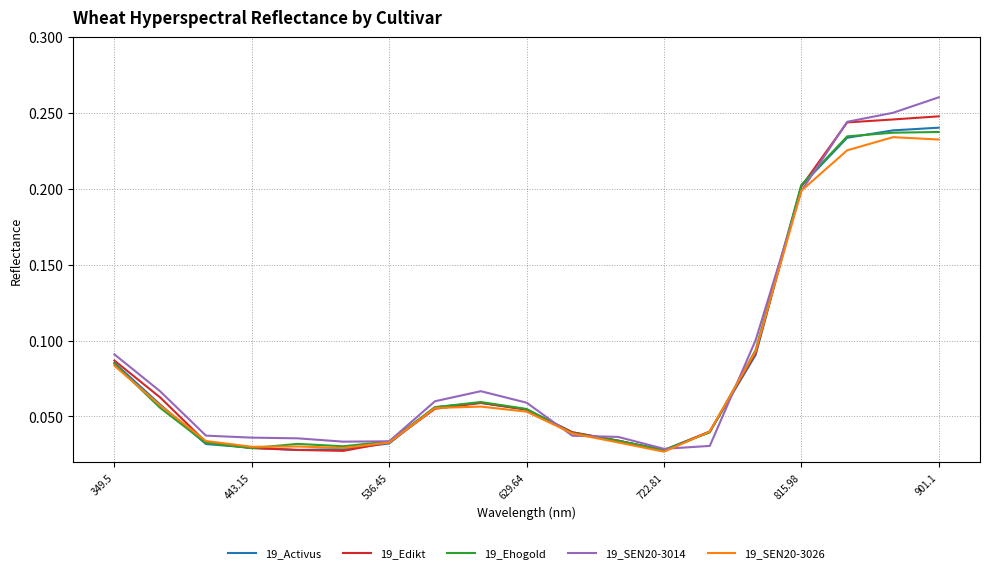

Does the chart display data point markers on the line(s)?

No